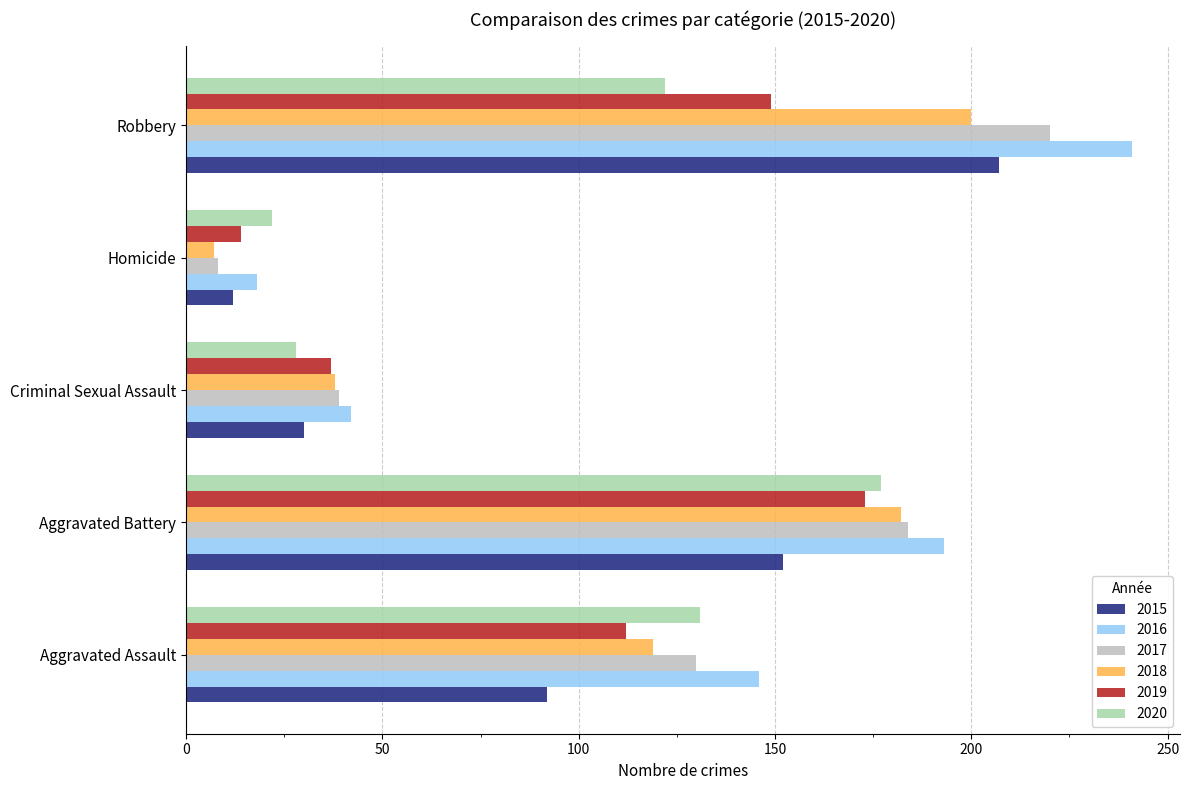

Which series has the largest range (max minus min)?

2016